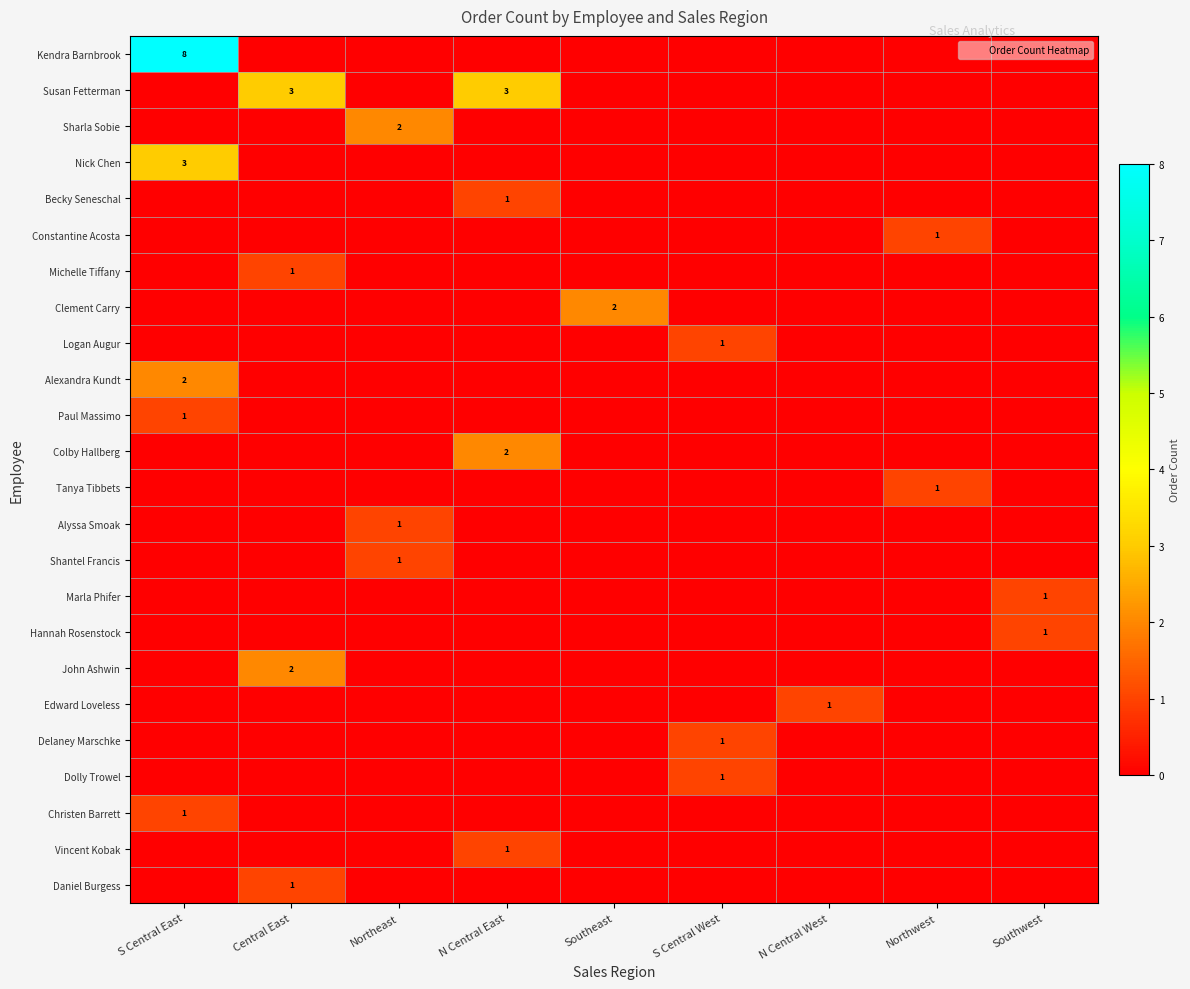

What is the total value across all series at S Central West?

3